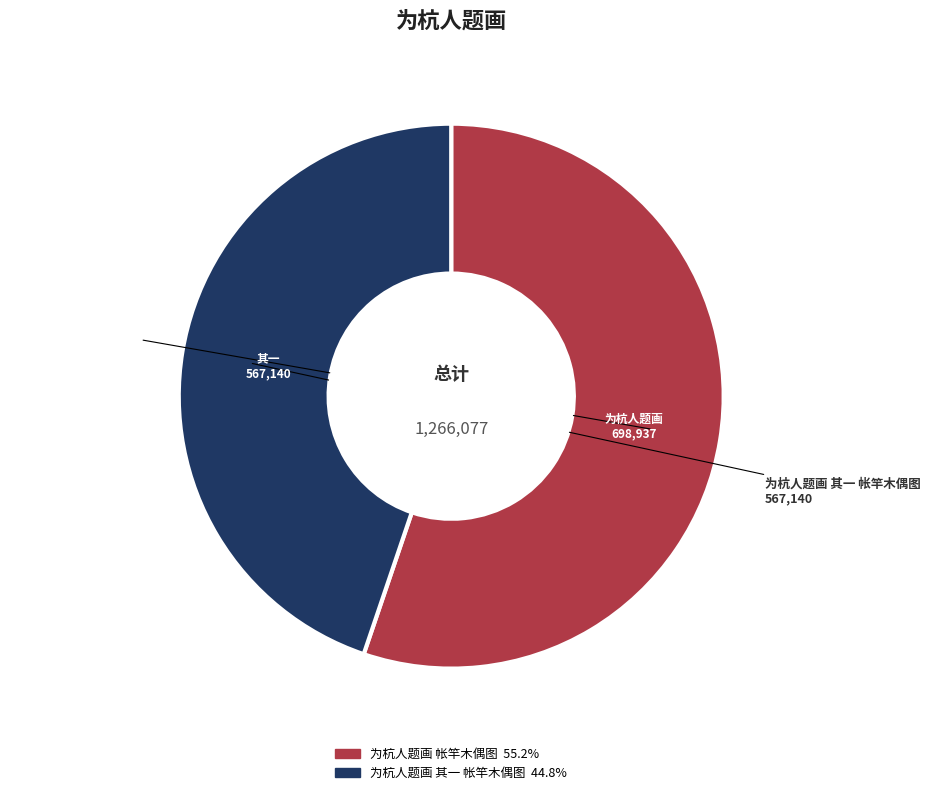

What is the ratio of the value at 为杭人题画 帐竿木偶图 to the value at 为杭人题画 其一 帐竿木偶图?

1.2